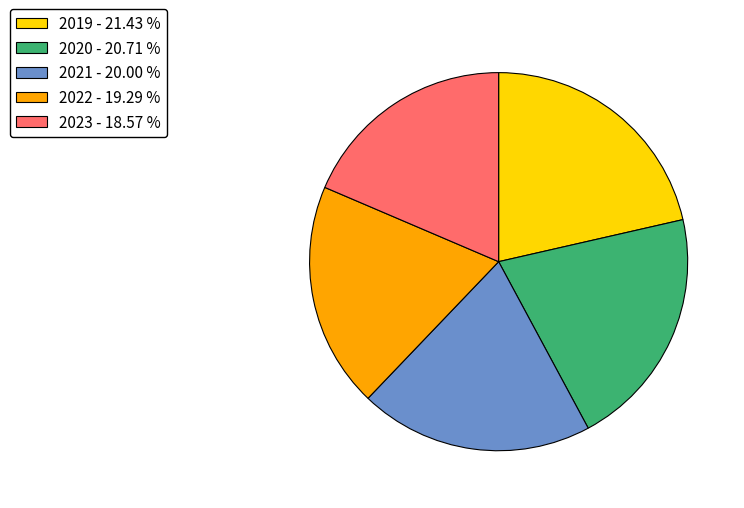

Is the sum of 2020 and 2019 greater than half?

No